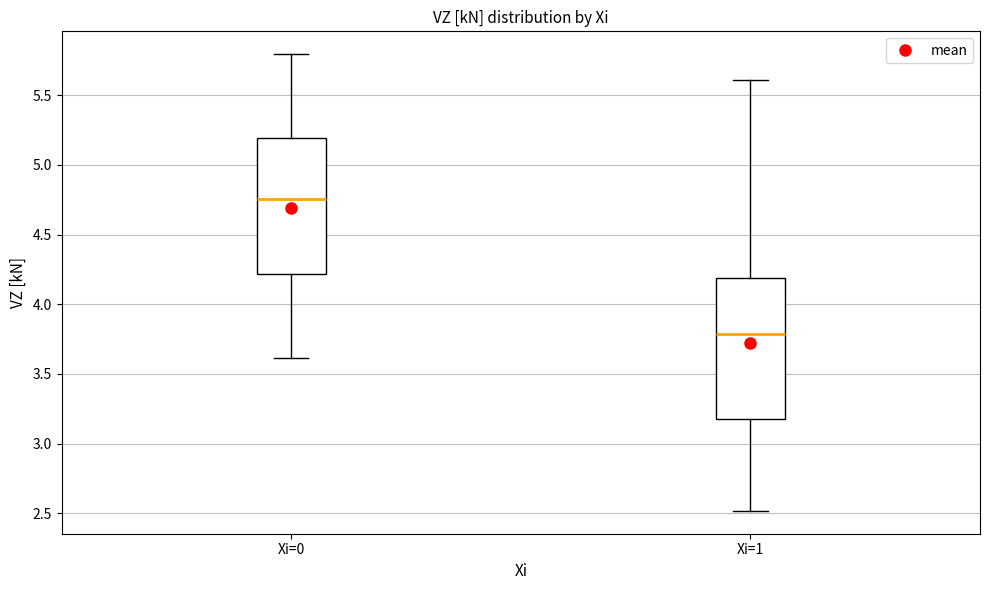

Where is the upper edge of the box for Xi=0 on the y-axis? The values are not printed on the chart, so give them approximately, as read against the axis.

5.20